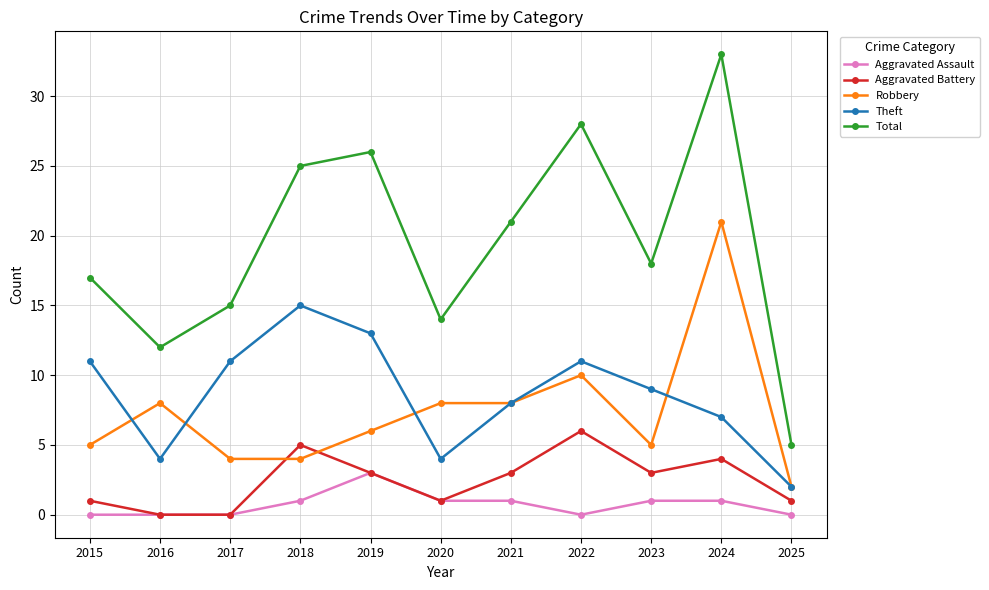

Which series has the widest spread of values?

Total